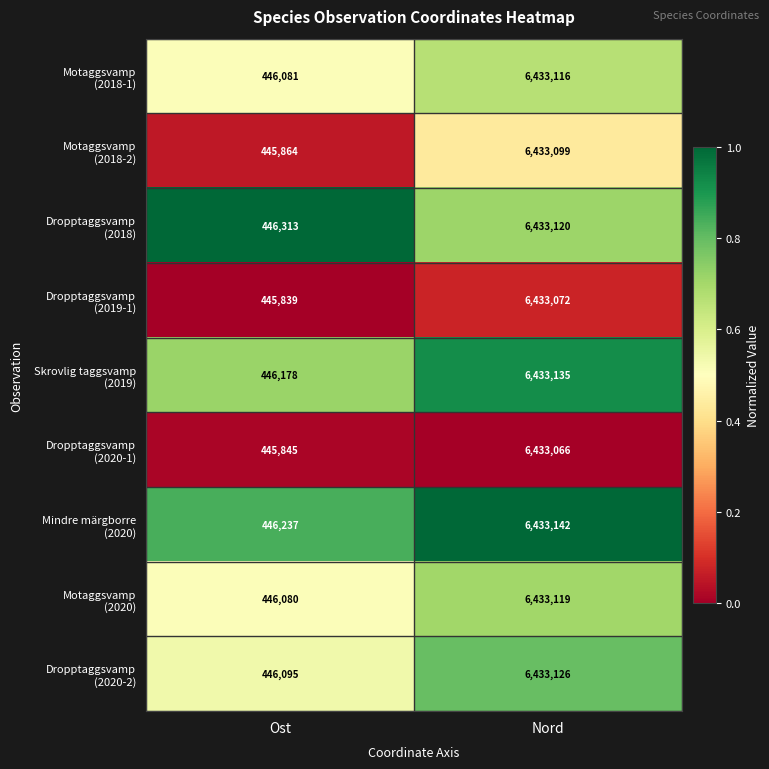

At which category does the chart reach its peak across all series?

Nord